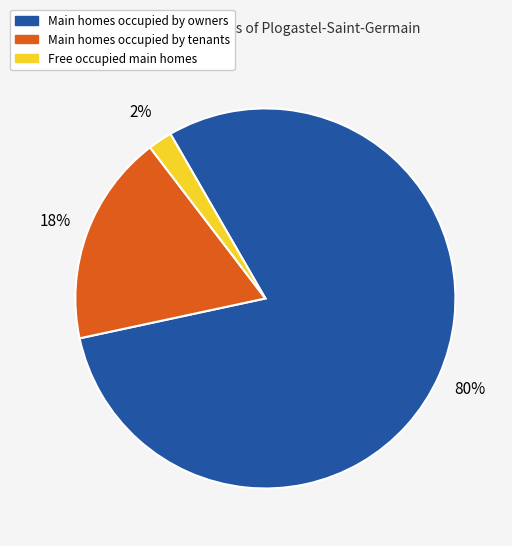

Is there any slice that represents more than half of the pie?

Yes